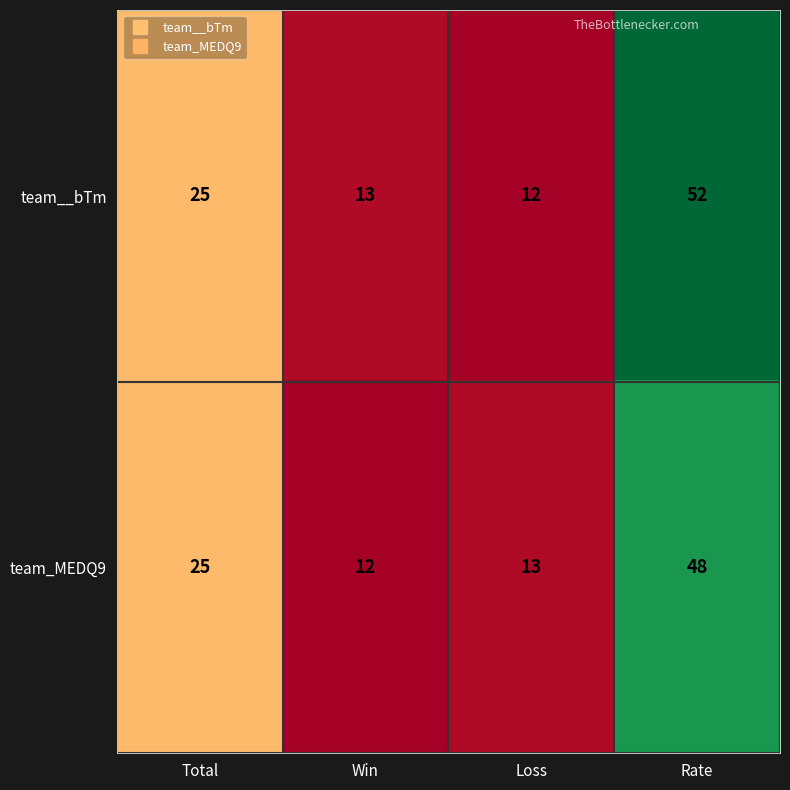

Rank the series by their average value, from highest to lowest.

team__bTm, team_MEDQ9